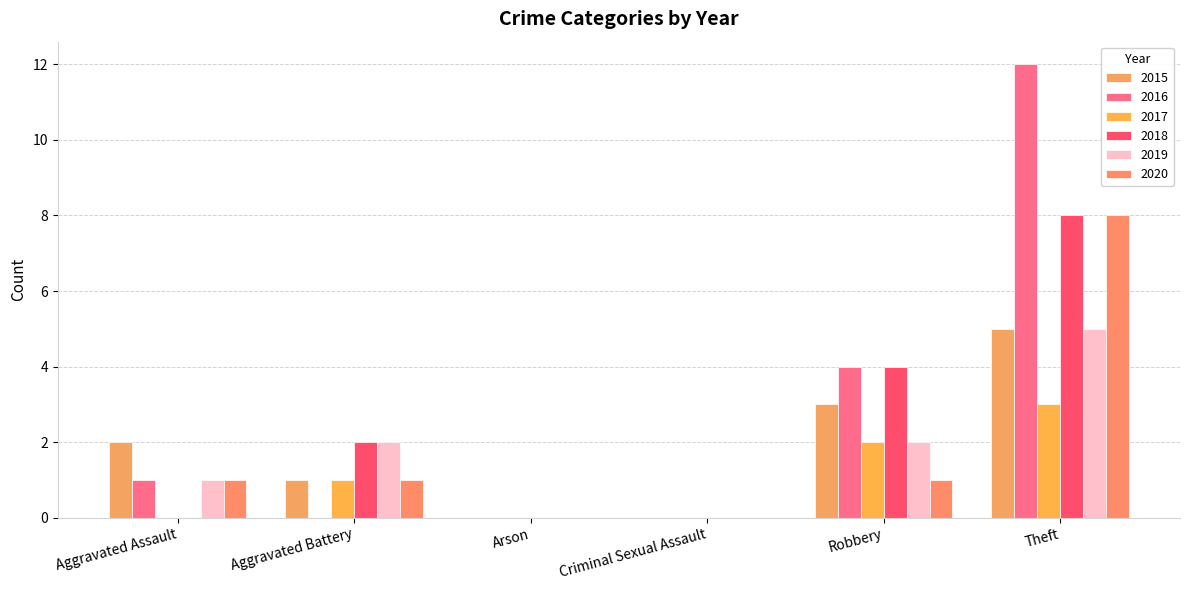

At Theft, list the series in order from smallest to largest.

2017, 2015, 2019, 2018, 2020, 2016